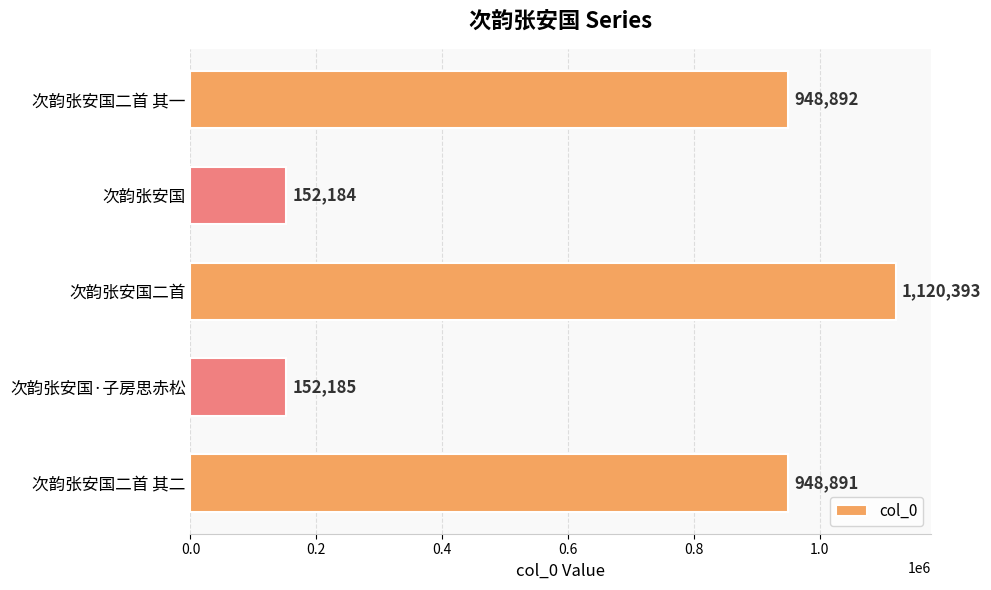

Rank the categories by value from highest to lowest.

次韵张安国二首, 次韵张安国二首 其一, 次韵张安国二首 其二, 次韵张安国·子房思赤松, 次韵张安国